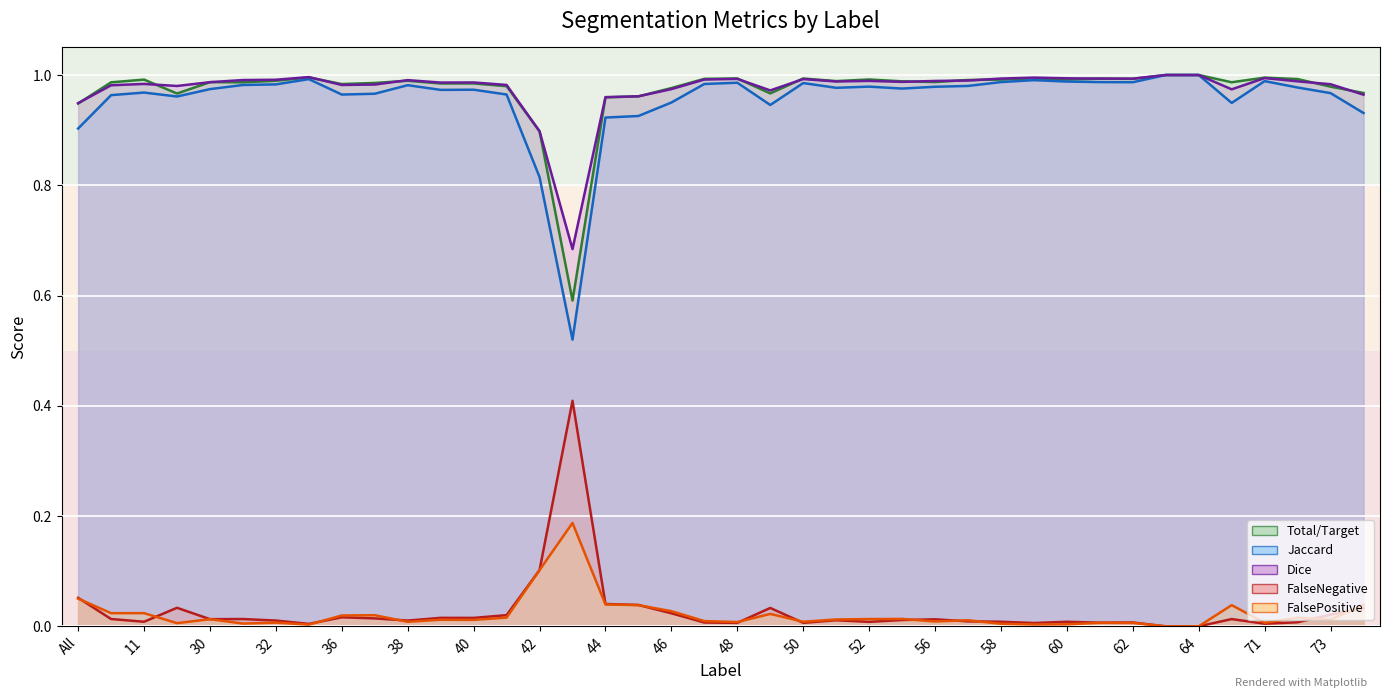

How many series are shown in this chart?

5